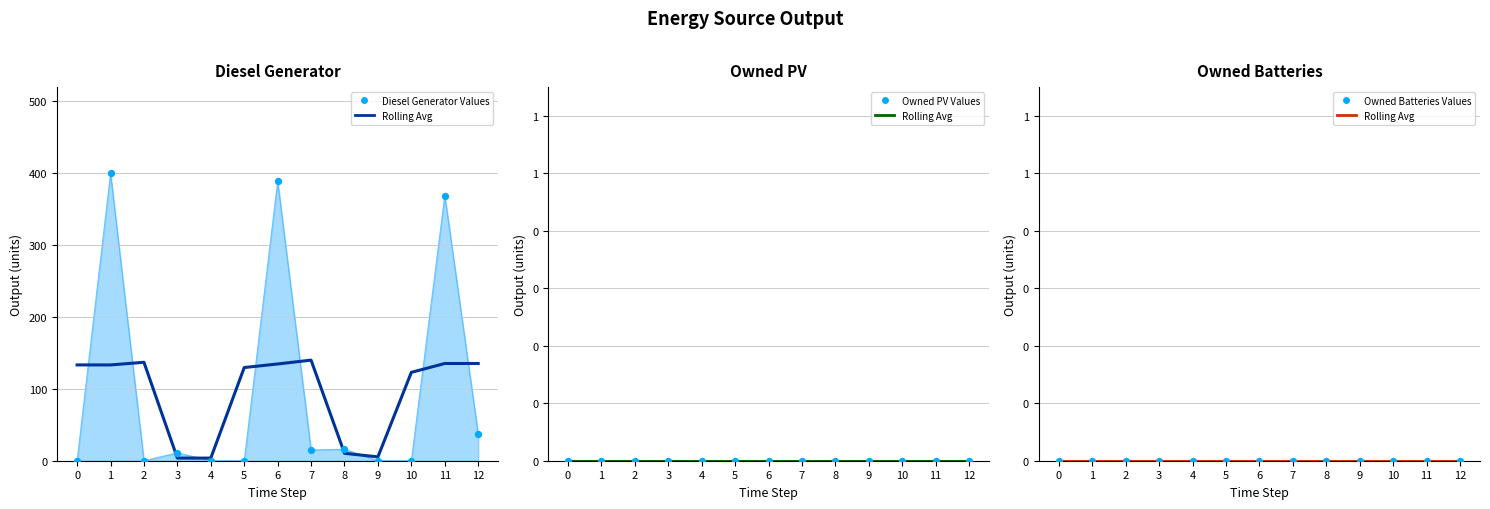

Which series reaches the minimum Y coordinate?

Diesel Generator Points